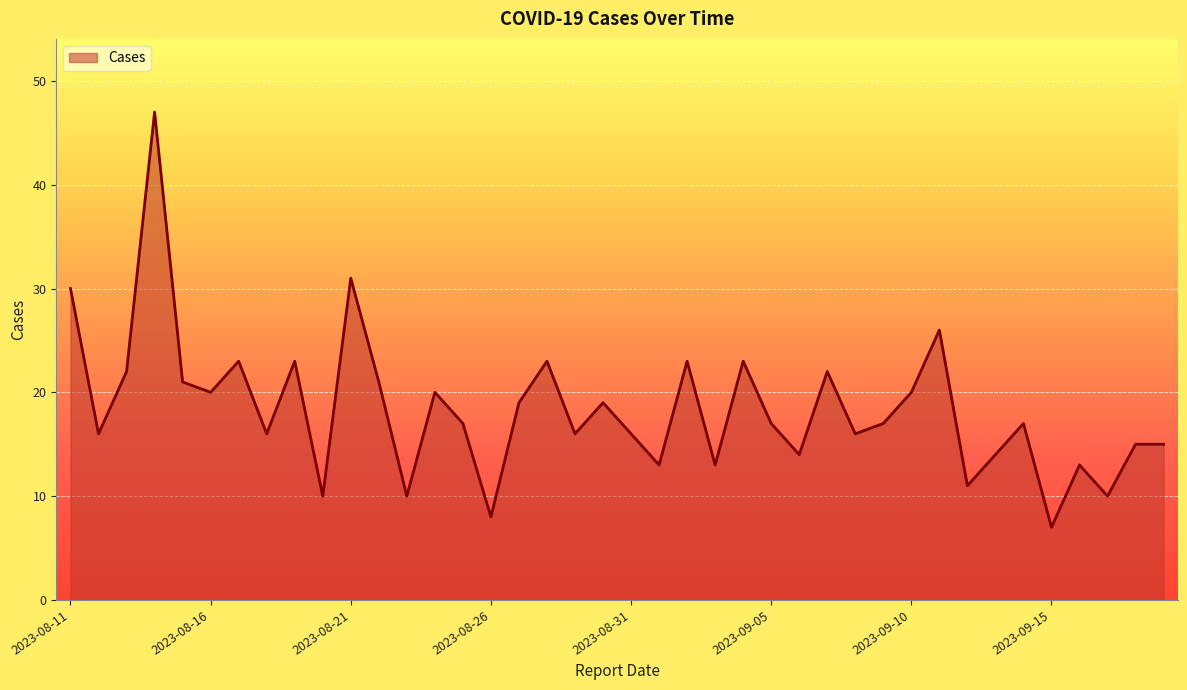

What is the greatest value displayed?

47